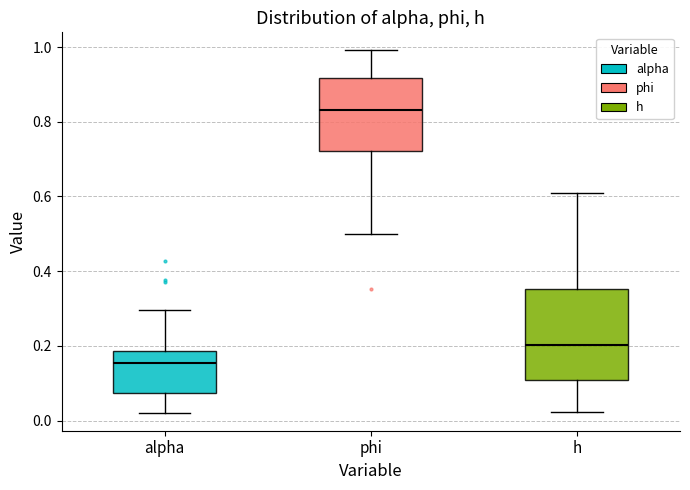

Reading left to right, transcribe this box plot: for each box, give where its median line is, the range the box spans, and where its two whiskers end, as read against the y-axis. The values are not printed on the chart, so give them approximately, as read against the axis.

alpha: median 0.16, box 0.08 to 0.18, whiskers 0.02 to 0.30
phi: median 0.84, box 0.72 to 0.92, whiskers 0.50 to 1.00
h: median 0.20, box 0.10 to 0.36, whiskers 0.02 to 0.60